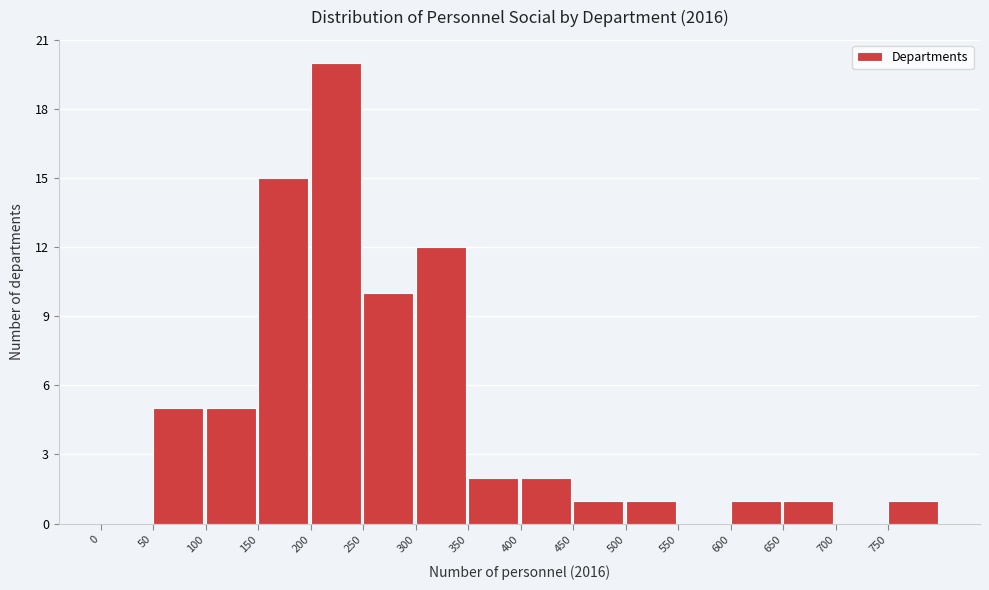

Reading left to right, transcribe this chart: for each bar, give the range it covers on the x-axis and its height. The values are not printed on the chart, so give them approximately, as read against the axis.

0 to 50: 0
50 to 100: 5
100 to 150: 5
150 to 200: 15
200 to 250: 20
250 to 300: 10
300 to 350: 12
350 to 400: 2
400 to 450: 2
450 to 500: 1
500 to 550: 1
550 to 600: 0
600 to 650: 1
650 to 700: 1
700 to 750: 0
750 to 800: 1